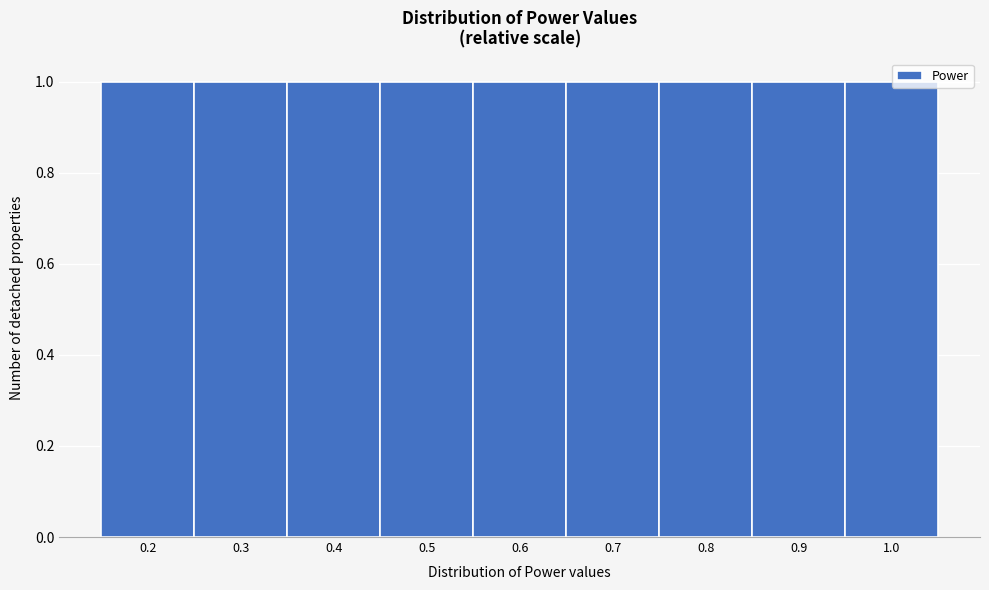

How tall is the bar that spans 0.75 to 0.85 on the x-axis? The values are not printed on the chart, so give them approximately, as read against the axis.

1